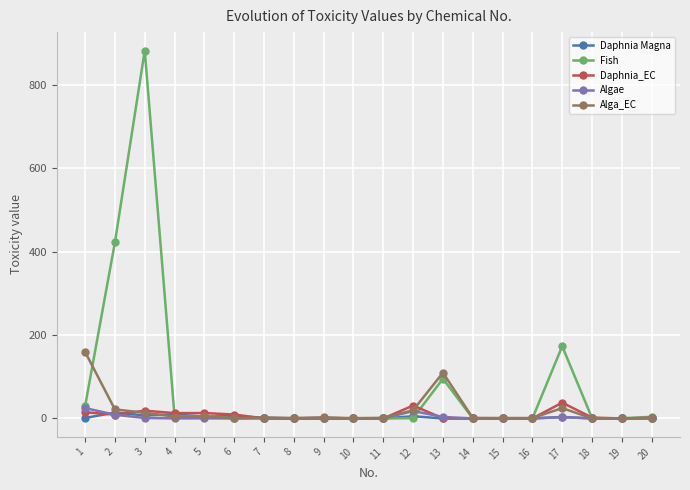

What is the spread (max minus min) of values at 1?

158.4